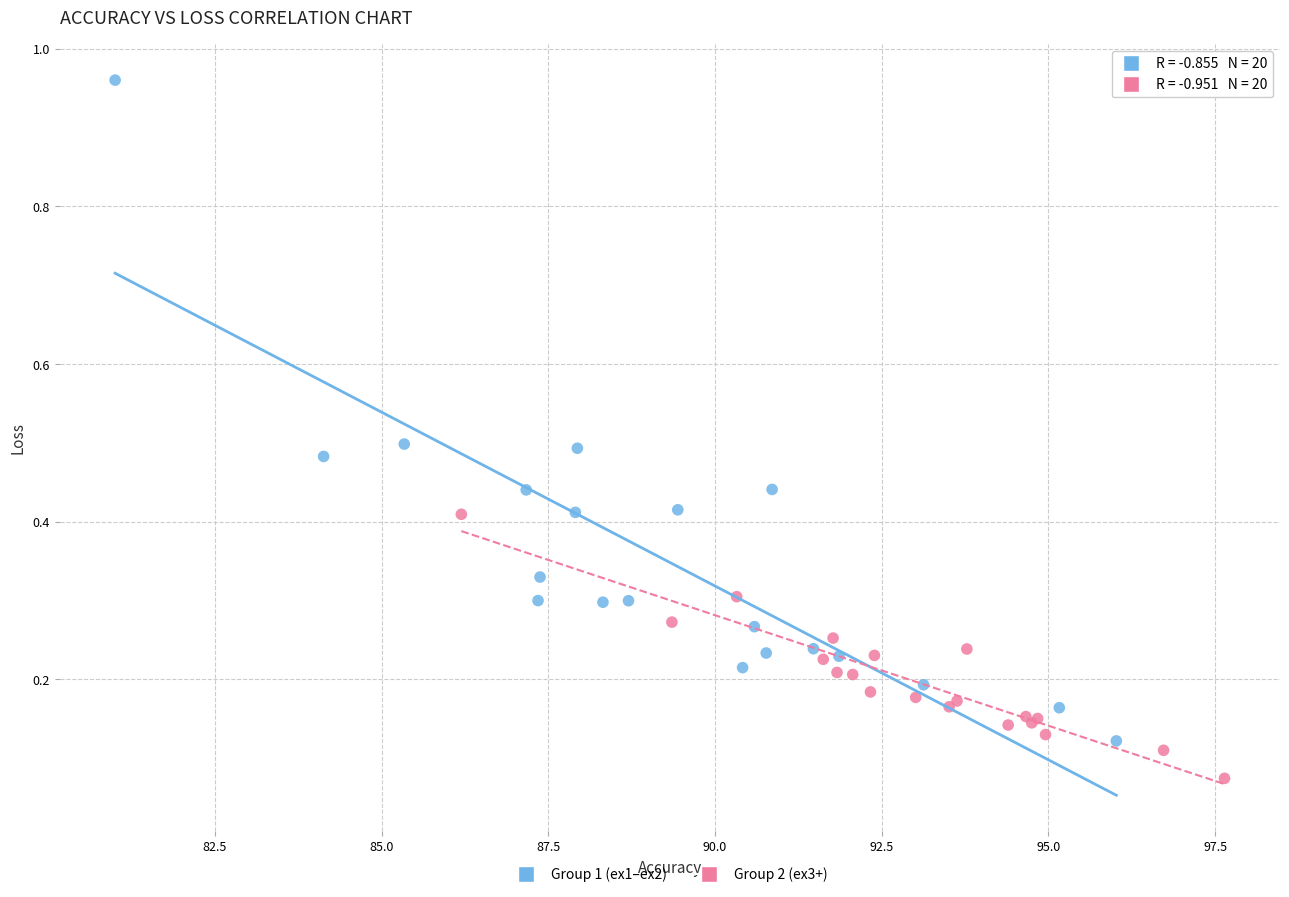

Which series has the widest spread of Y values?

Group 1 (ex1–ex2)